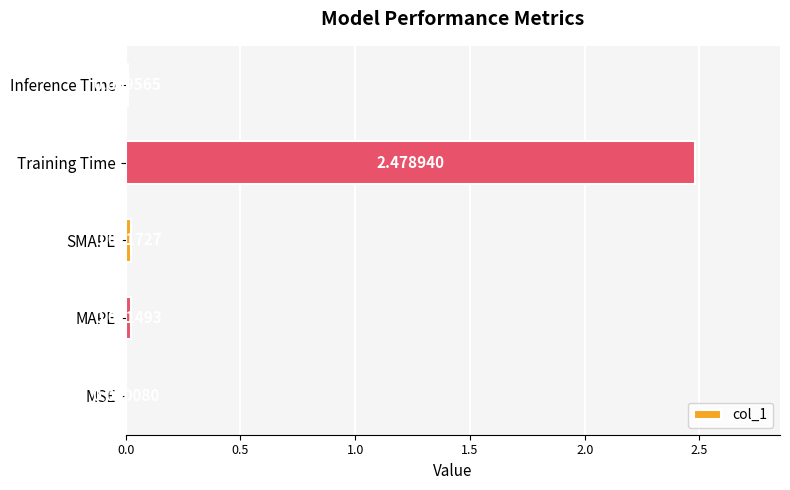

Between SMAPE and Training Time, which is larger?

Training Time